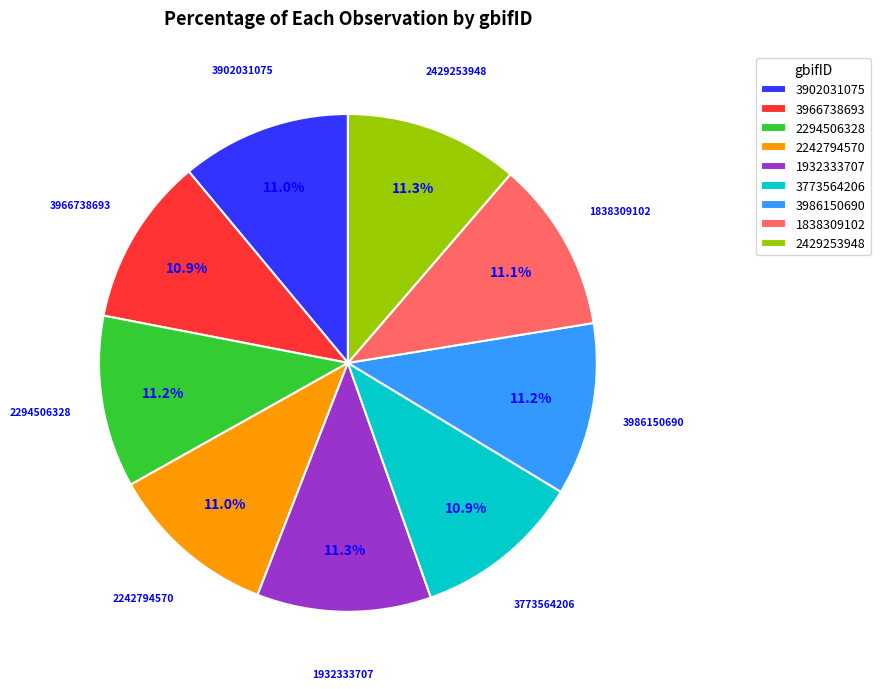

What percentage is NOT represented by 3773564206?

89.1%